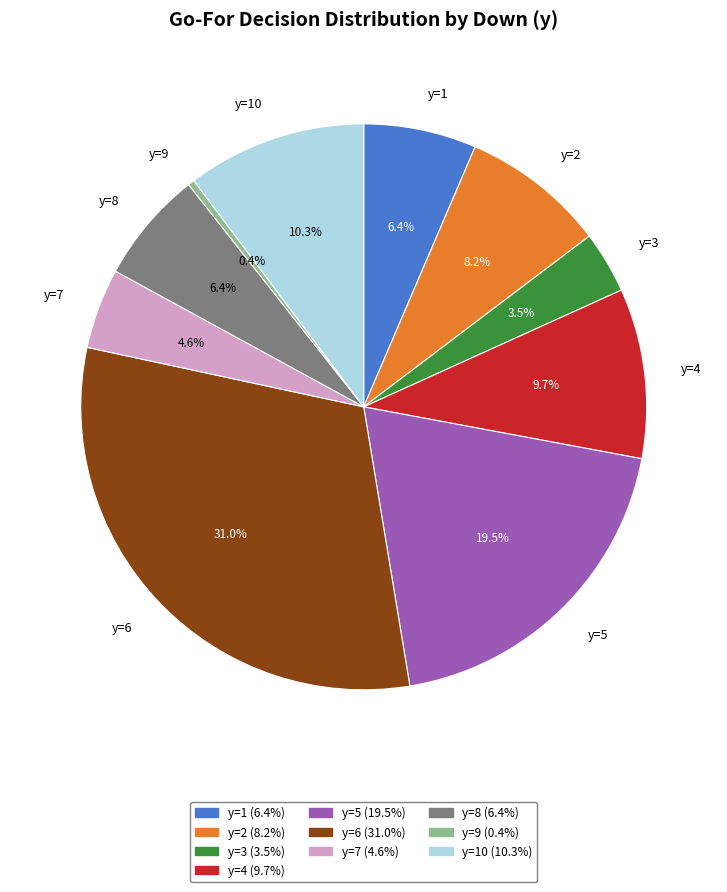

Is there a majority slice in this chart?

No